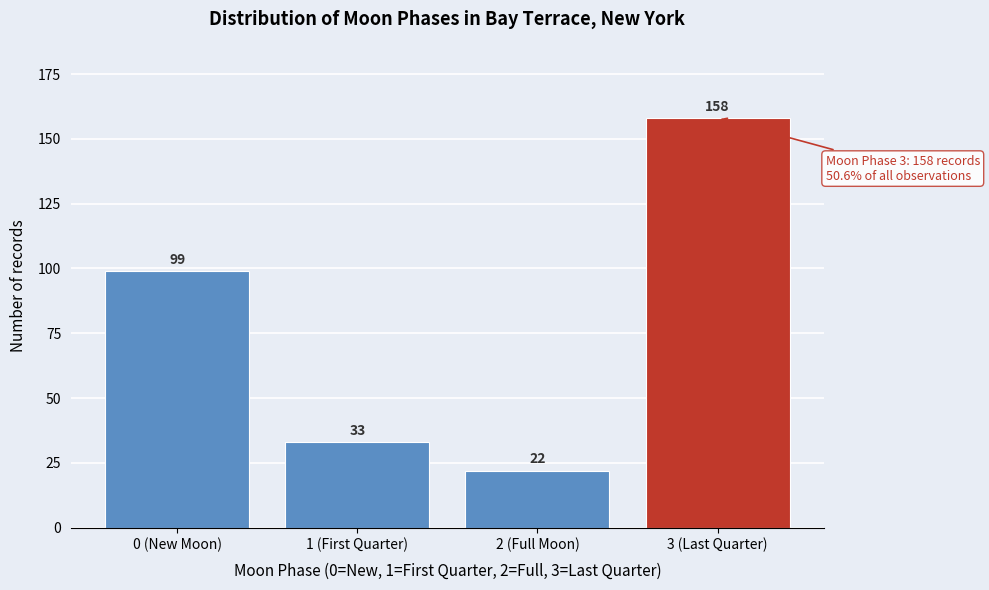

Reading left to right, transcribe all the data shown in this chart.

99	33	22	158